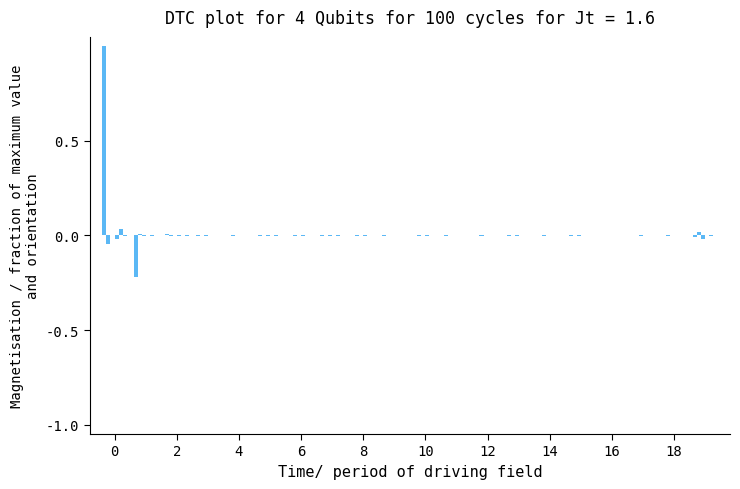

Does the chart contain stacked bars?

No